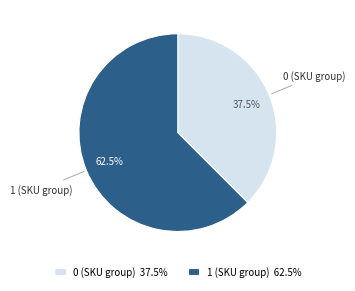

What is the largest slice in the pie chart?

1 (SKU group)